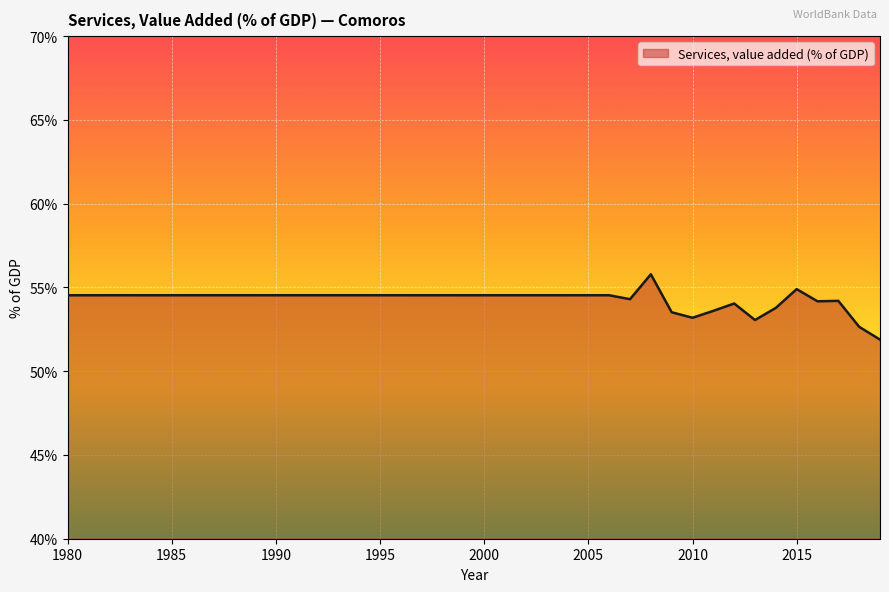

What is the average value?

54.3